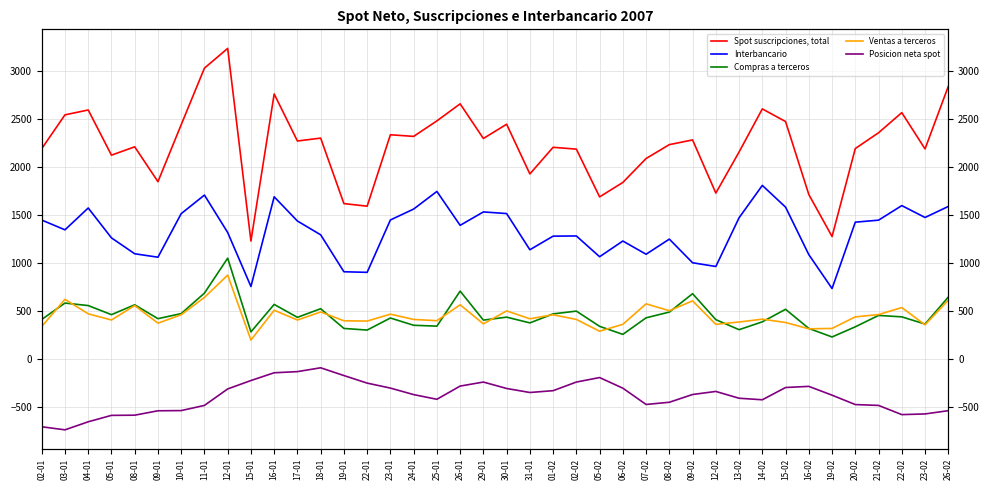

What is the sum of the Compras a terceros values at 12-01 and 14-02?

1435